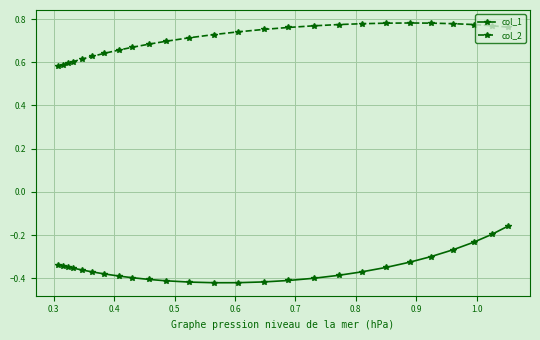

How many distinct data groups are displayed?

2